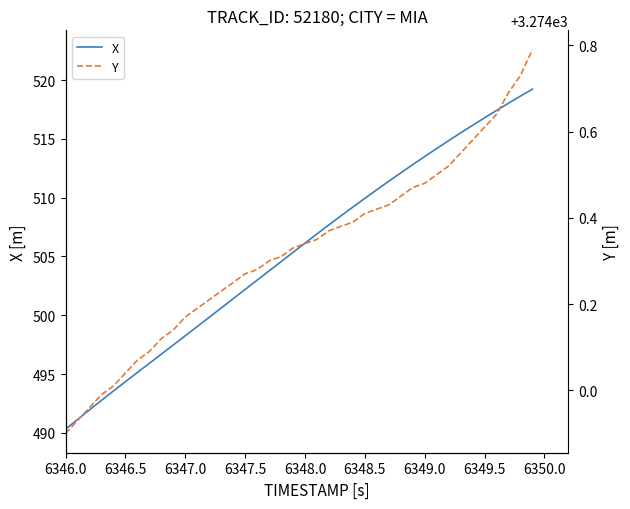

What is the minimum value for X?

490.3